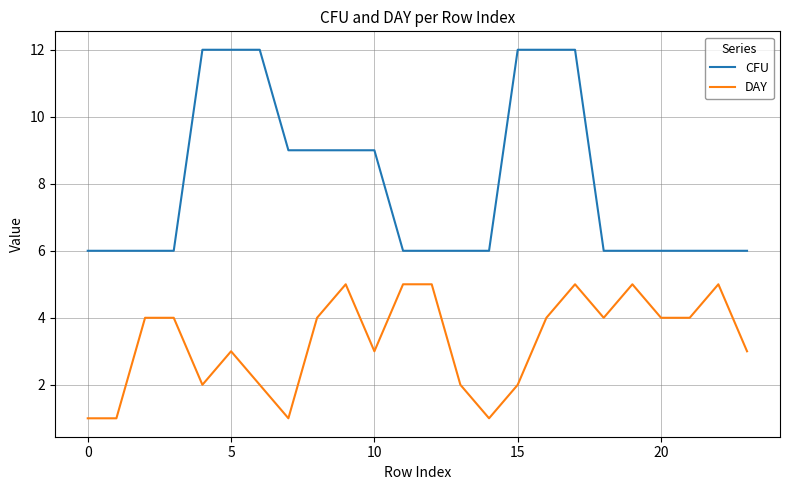

Rank the series by their maximum value, from lowest to highest.

DAY, CFU